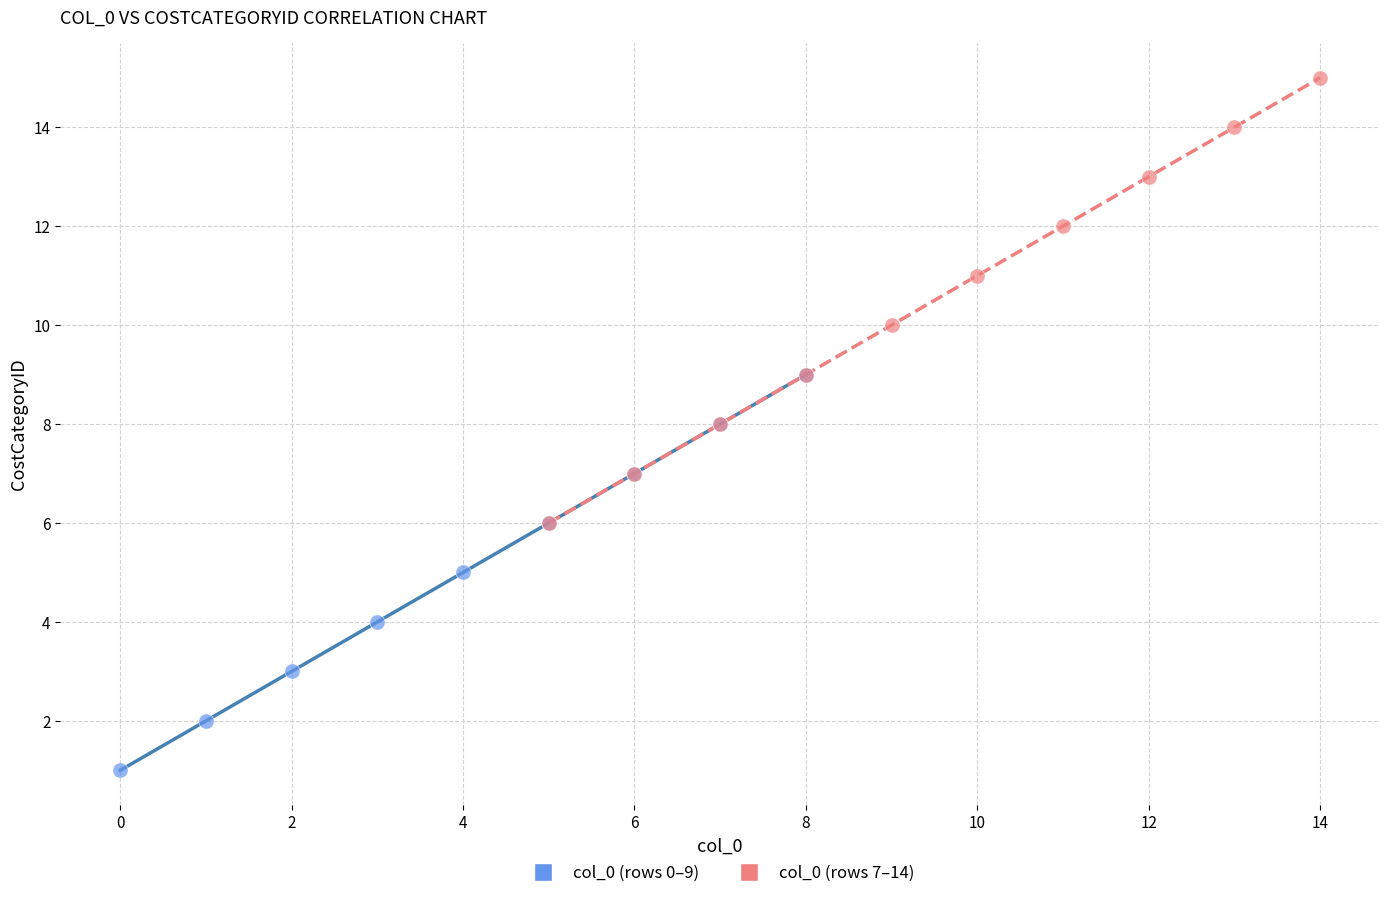

What are all the series names shown in the legend?

col_0 (rows 0–9), col_0 (rows 7–14)